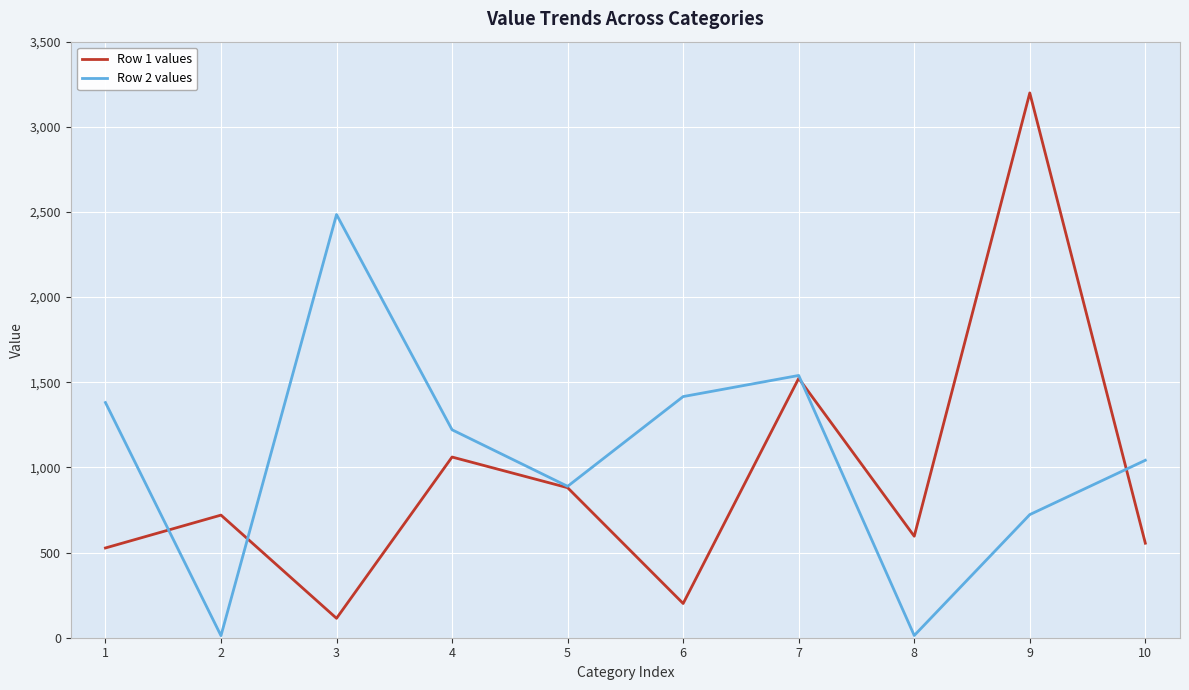

What is the sum of all Row 1 values values?

9377